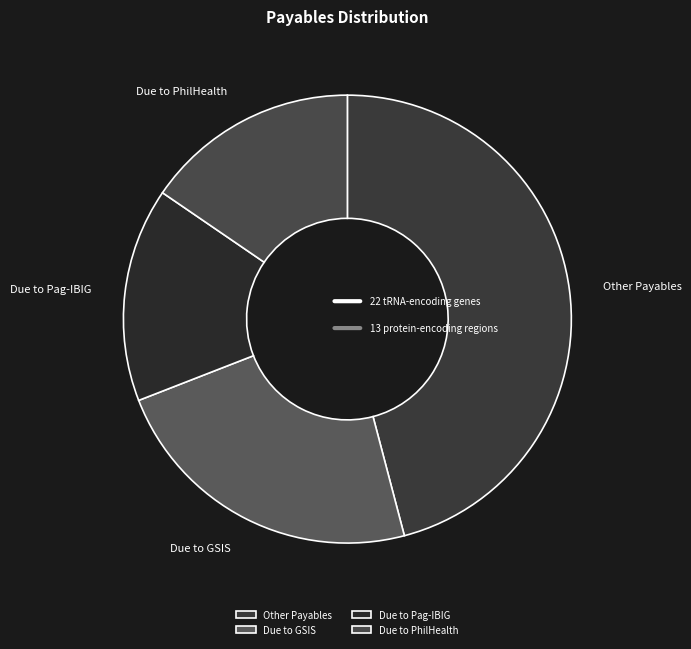

True or false: Due to Pag-IBIG accounts for 15% of the total.

True